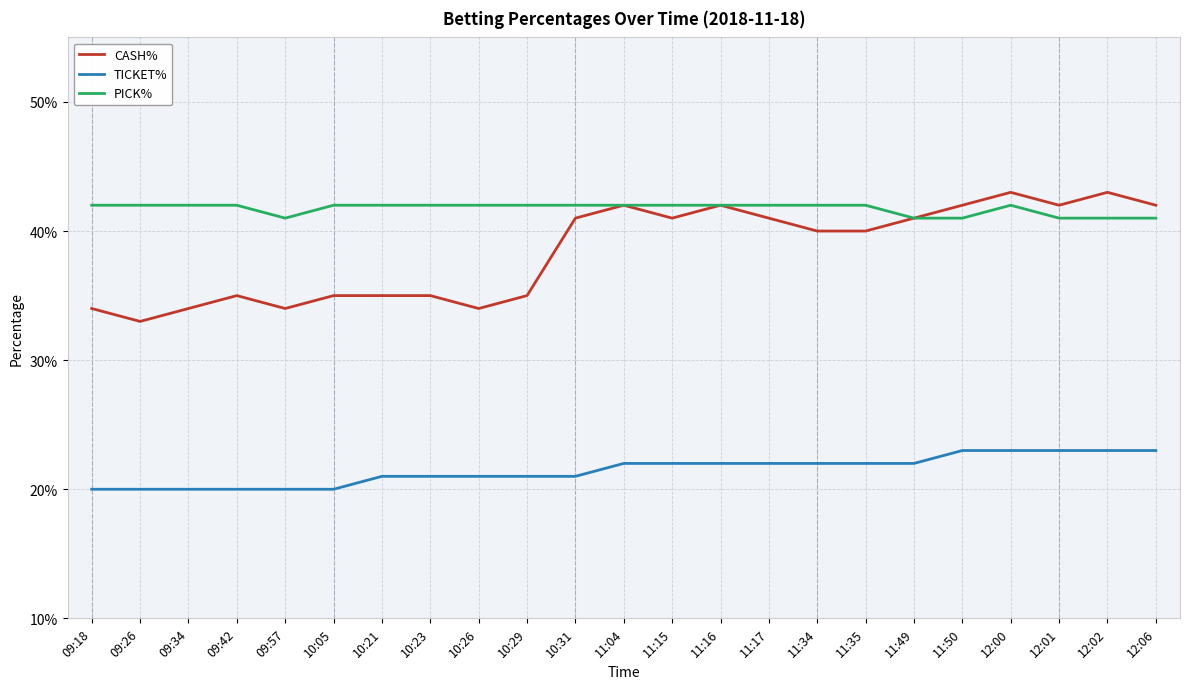

What is the greatest value displayed?

0.4